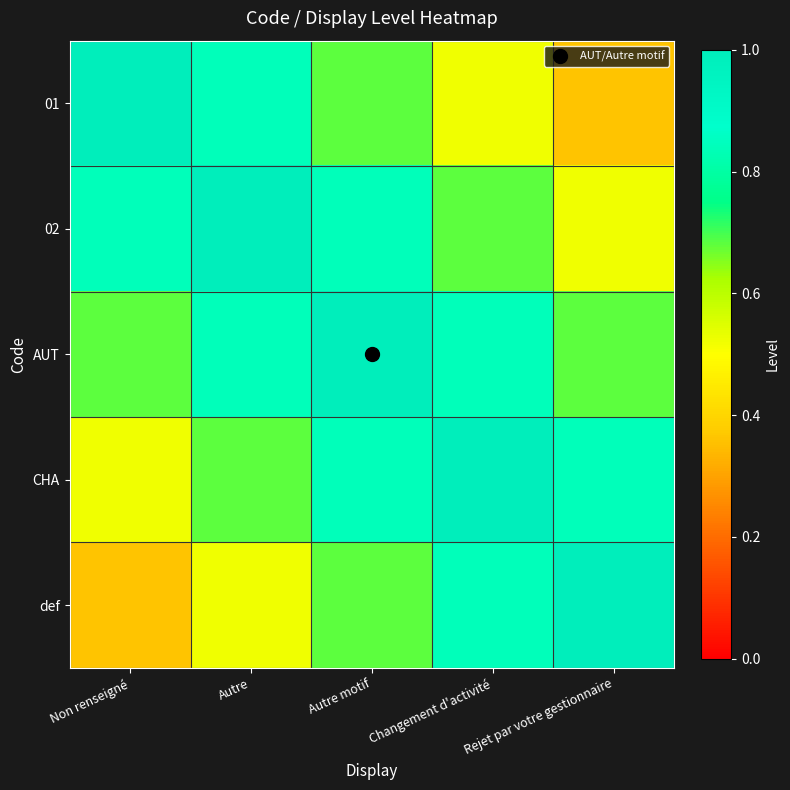

List the series in order of their peak value, highest first.

01, 02, AUT, CHA, def